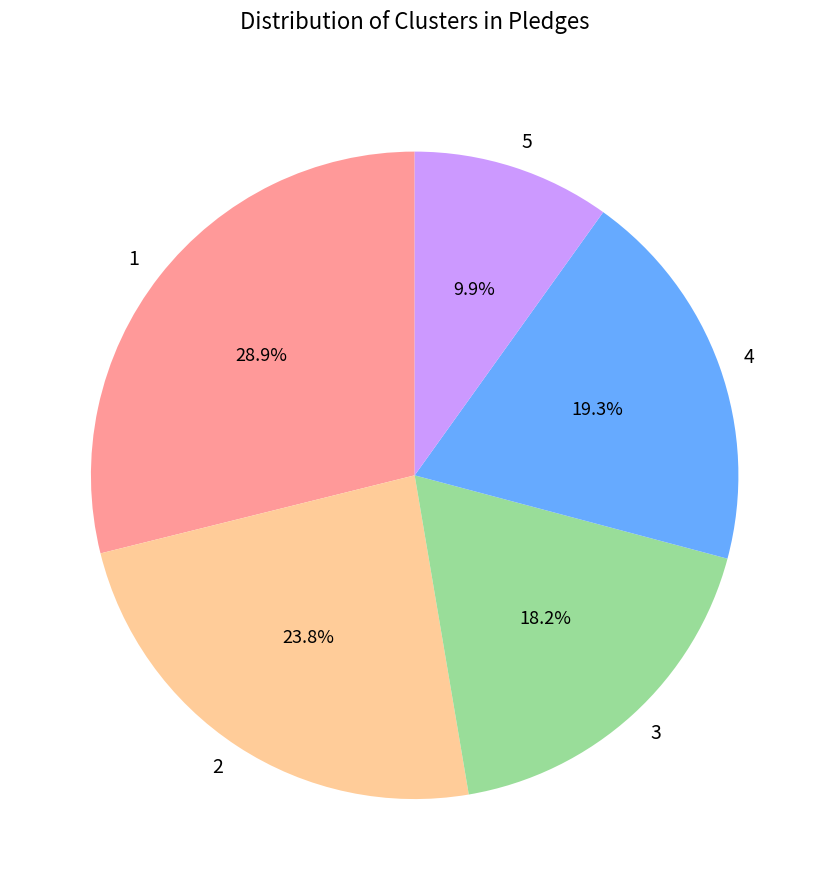

To the nearest percent, what is the combined percentage of 4 and 1?

48%